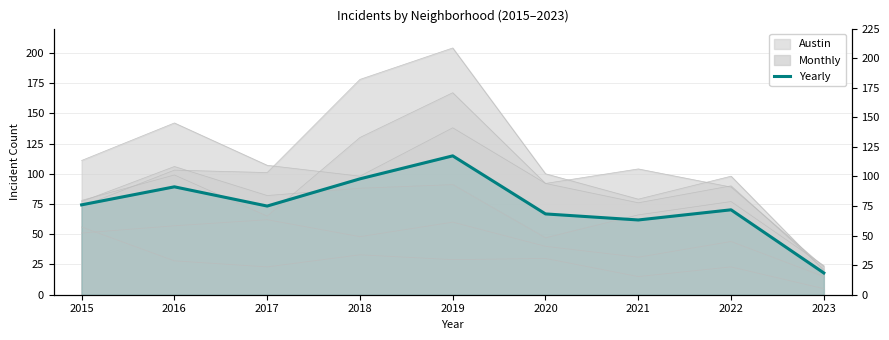

At which category does the data reach its first local valley?

2017